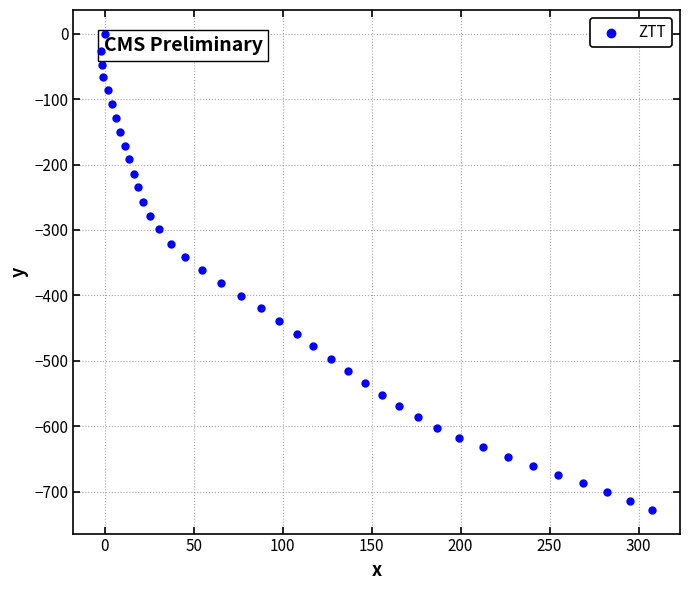

What is the range of X values (max minus min)?

309.9